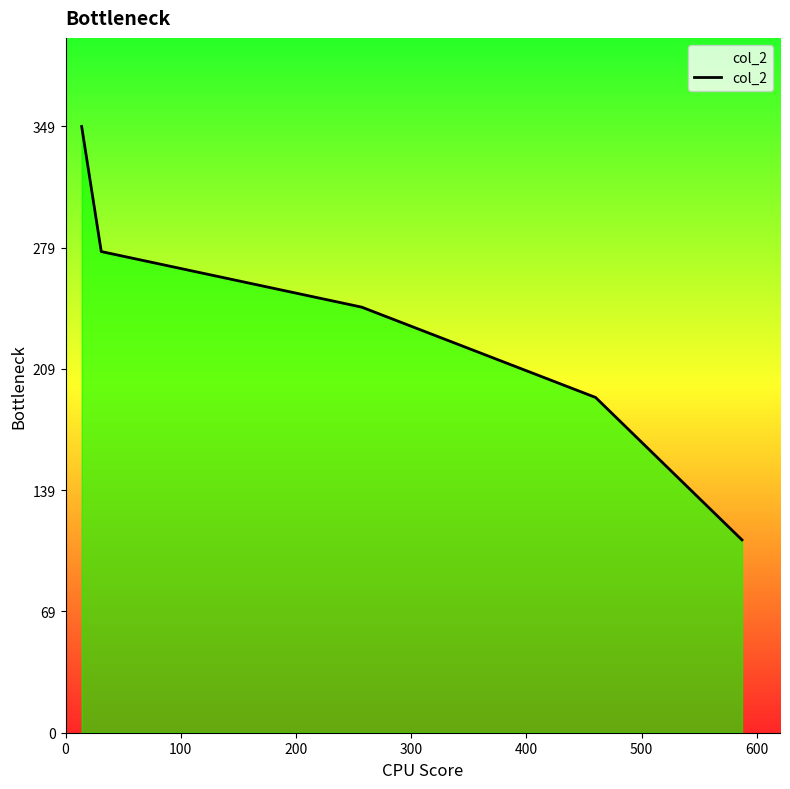

True or false: the data has more than 0 interior local peaks.

False